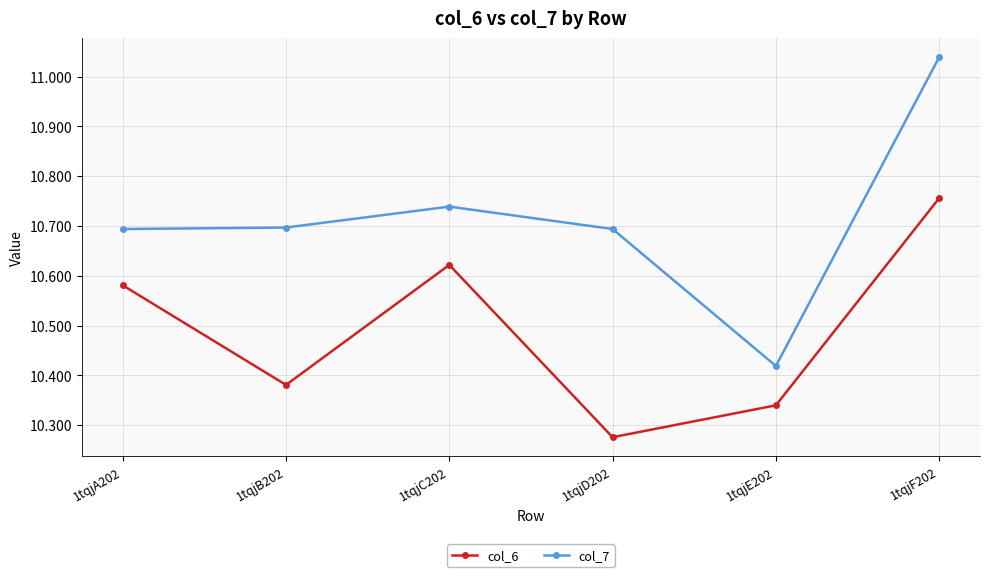

True or false: col_7 and col_6 intersect in this chart.

False